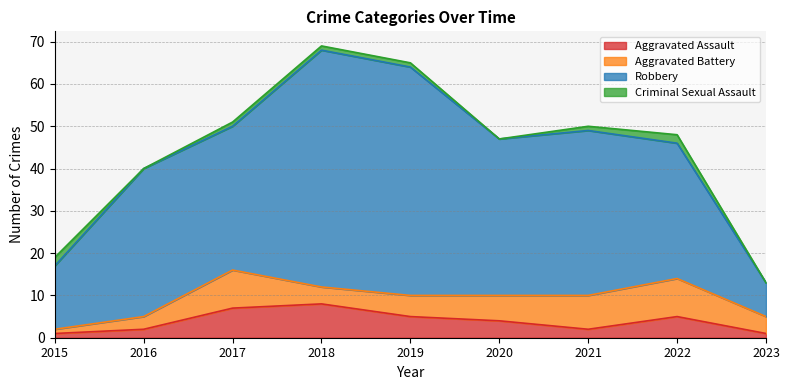

Reading left to right, extract all data points from this chart.

Aggravated Assault: 1	2	7	8	5	4	2	5	1
Aggravated Battery: 1	3	9	4	5	6	8	9	4
Robbery: 15	35	34	56	54	37	39	32	8
Criminal Sexual Assault: 2	0	1	1	1	0	1	2	0